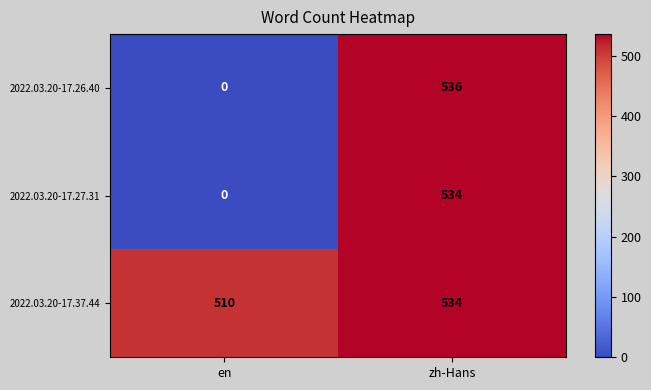

Reading left to right, transcribe all the data shown in this chart.

2022.03.20-17.26.40: 0	536
2022.03.20-17.27.31: 0	534
2022.03.20-17.37.44: 510	534